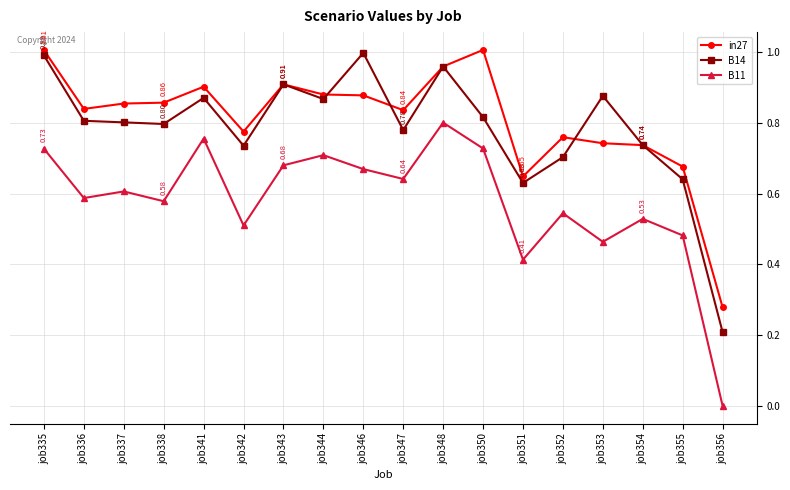

Where is the first local minimum for B11?

job336